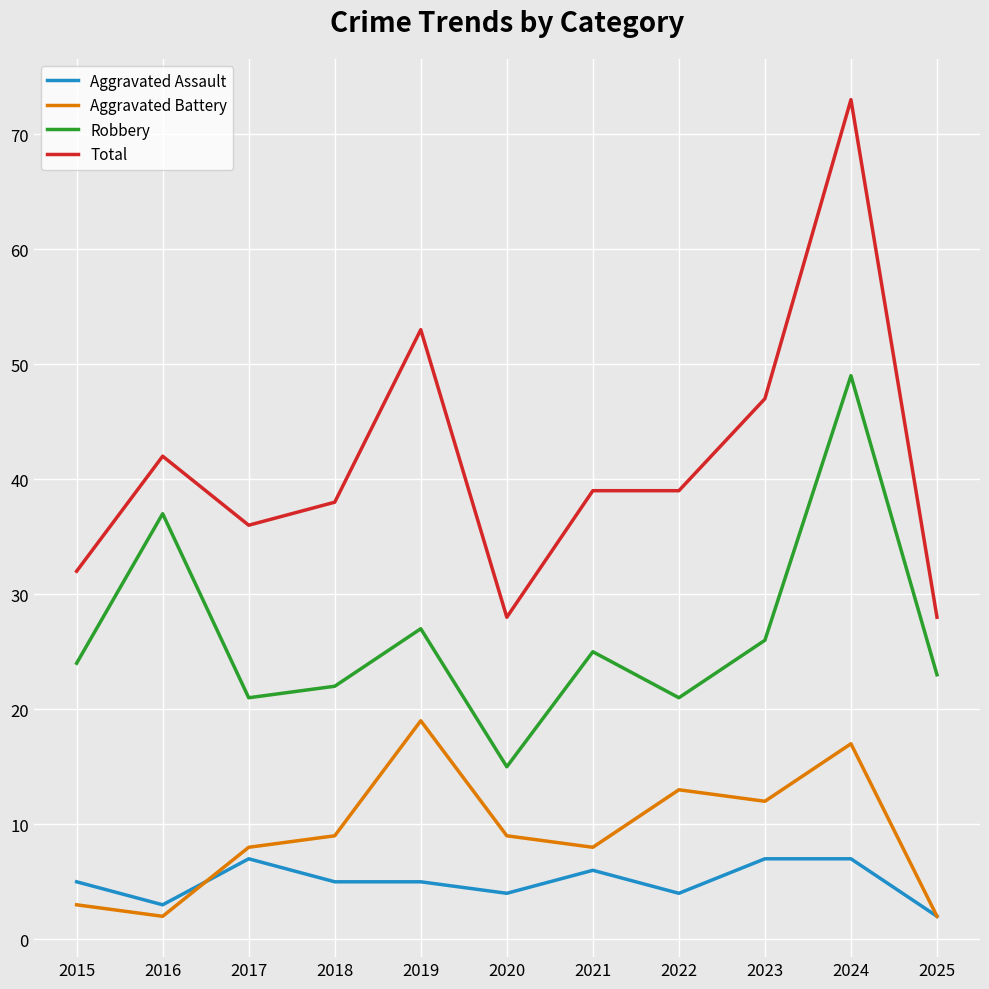

Is the value of Total at 2025 greater than the value of Robbery at 2022?

Yes